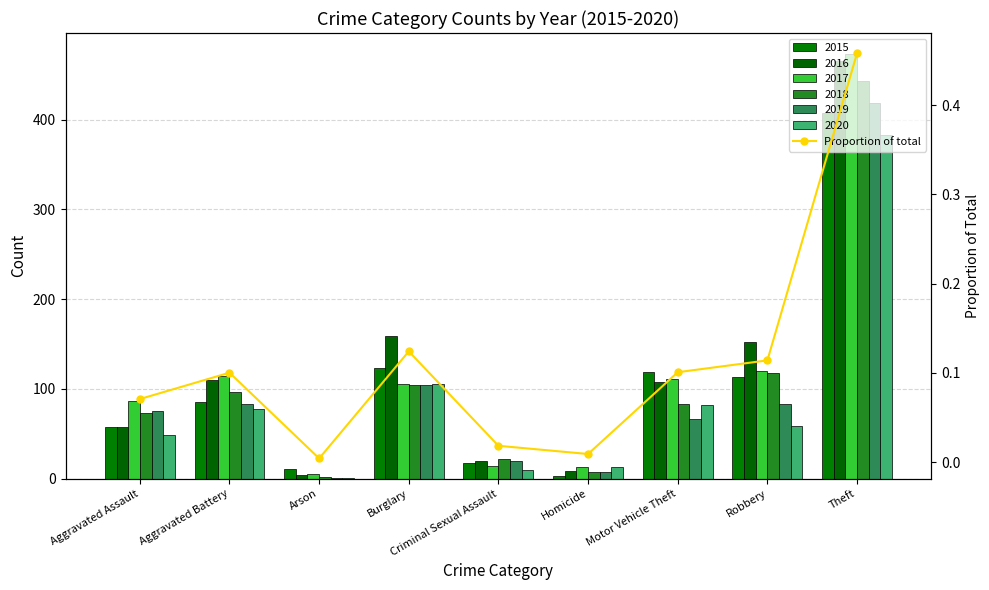

Reading left to right, what are all the values shown in this chart?

Aggravated Assault=0.1	Aggravated Battery=0.1	Arson=0.0	Burglary=0.1	Criminal Sexual Assault=0.0	Homicide=0.0	Motor Vehicle Theft=0.1	Robbery=0.1	Theft=0.5